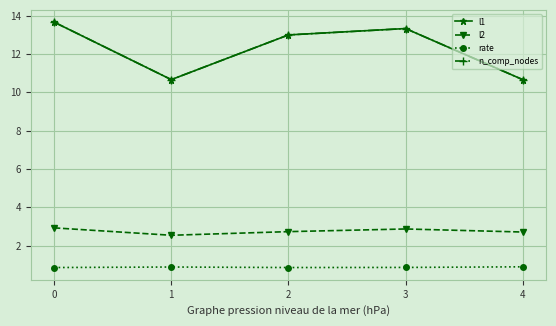

Is this an area chart (filled region under the line)?

No